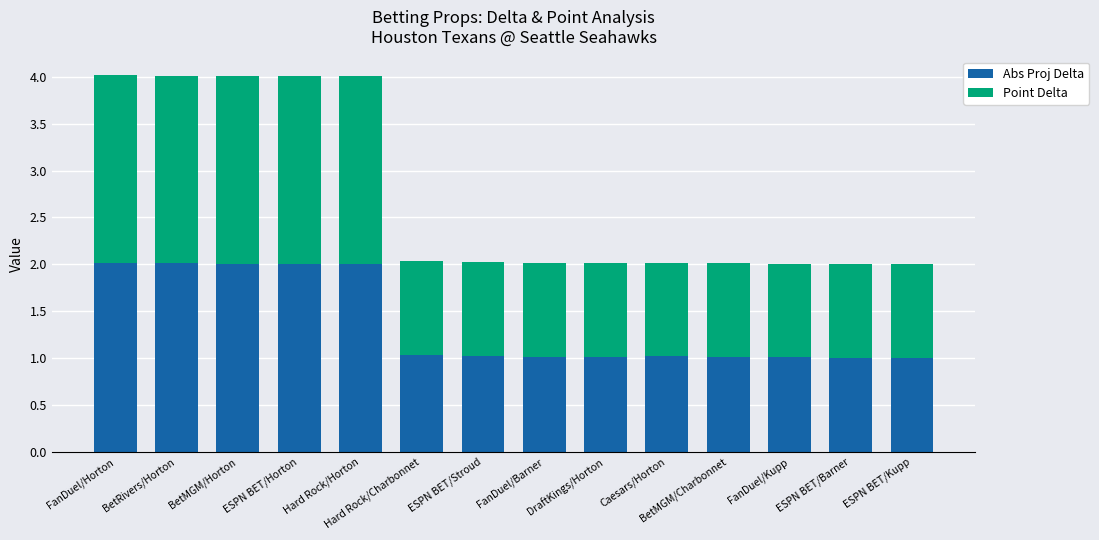

True or false: Abs Proj Delta has a value of 1.0 at BetMGM/Charbonnet.

True